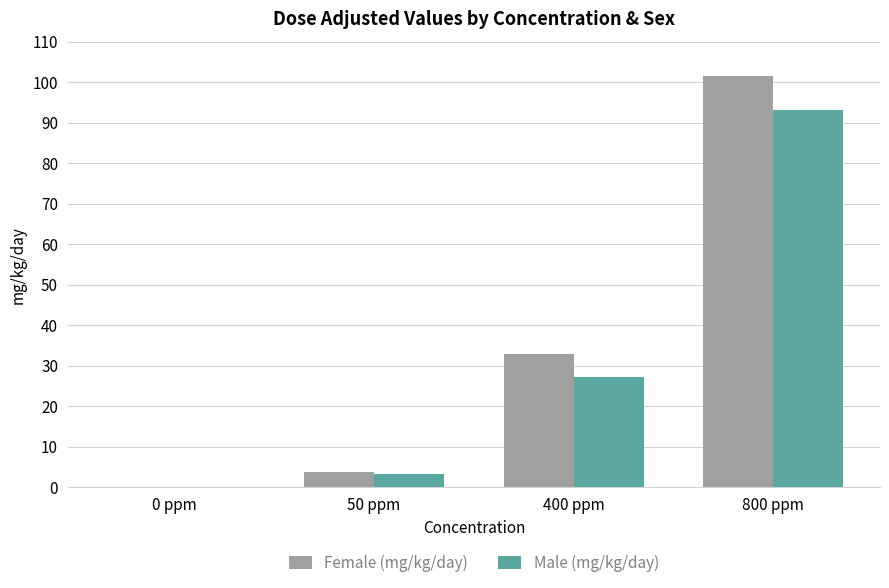

Where is Male (mg/kg/day) nearest to the value 46?

400 ppm